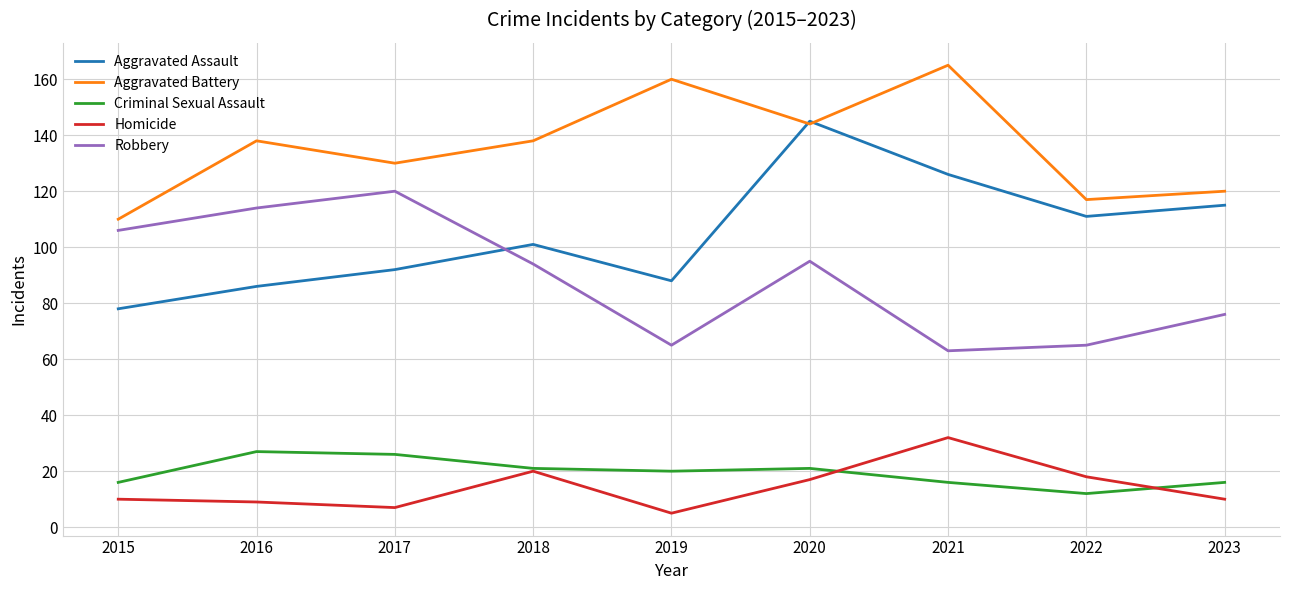

What is the sum of all Aggravated Assault values?

942